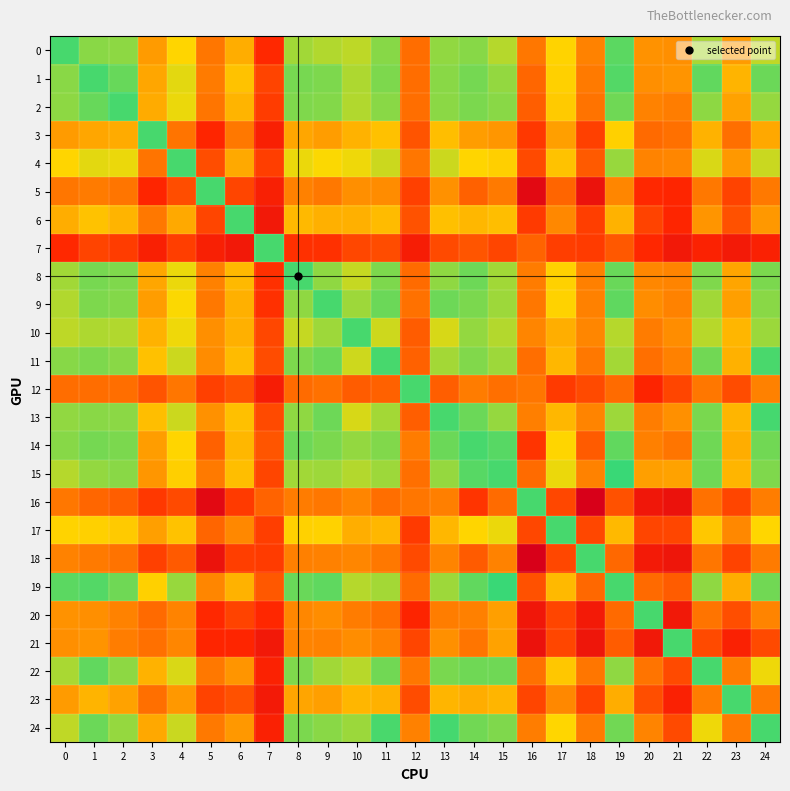

What is the total value across all series at 5?

-9.0